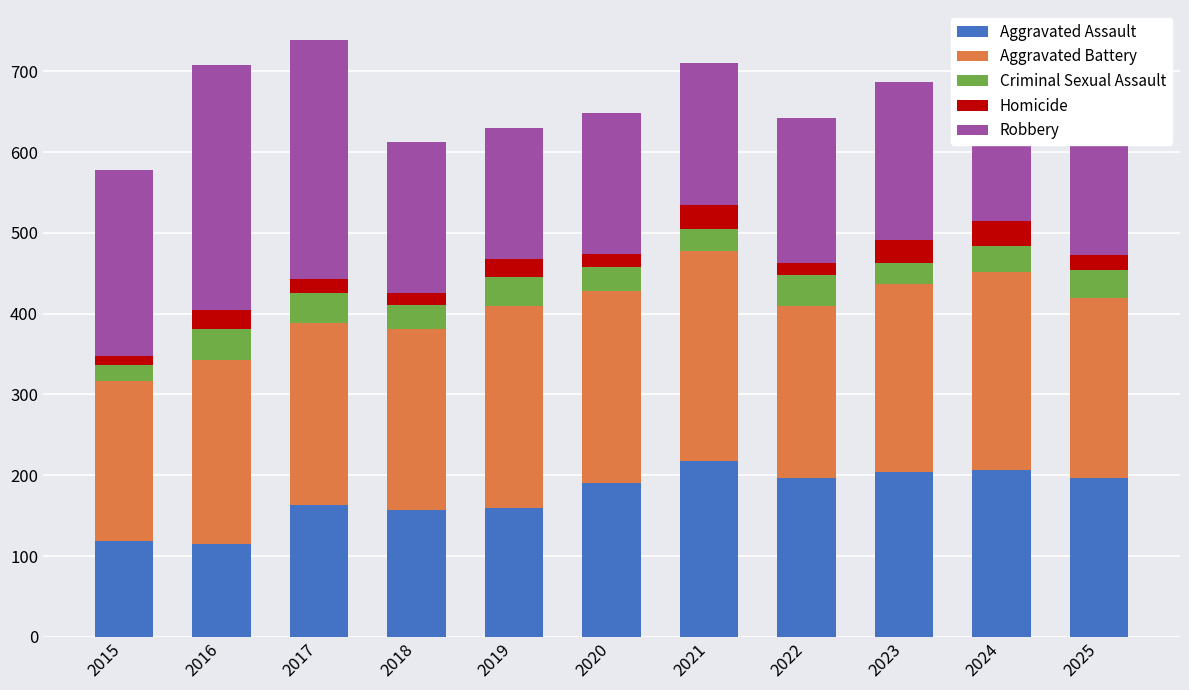

Is it true that Aggravated Assault equals 190 at 2020?

True